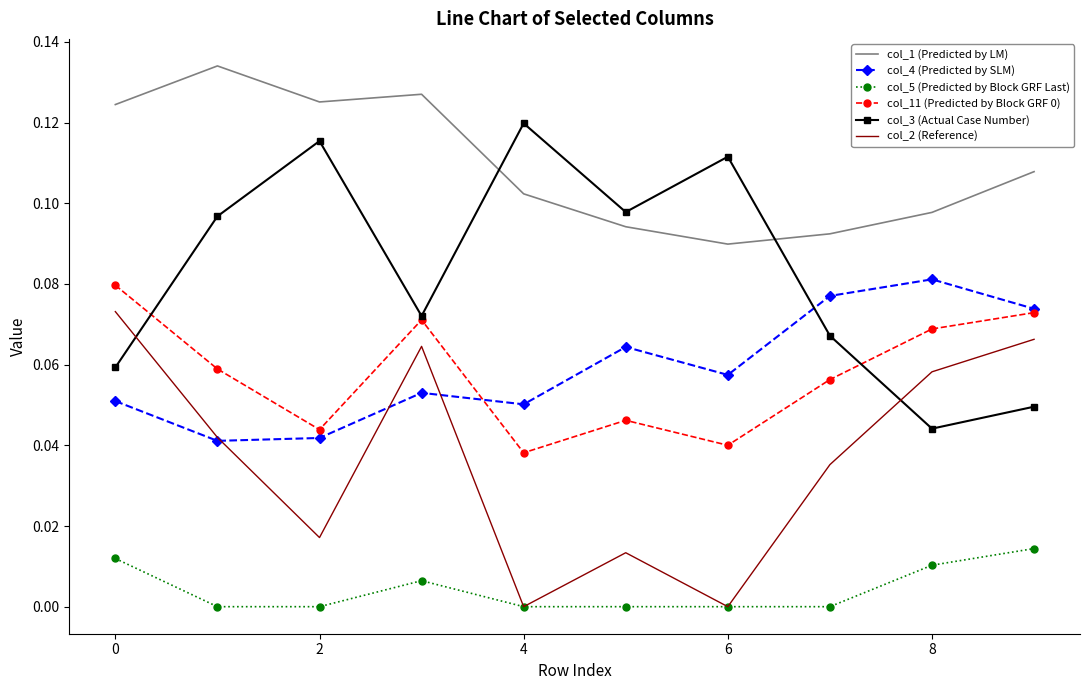

Which series has the largest total across all categories?

col_1 (Predicted by LM)